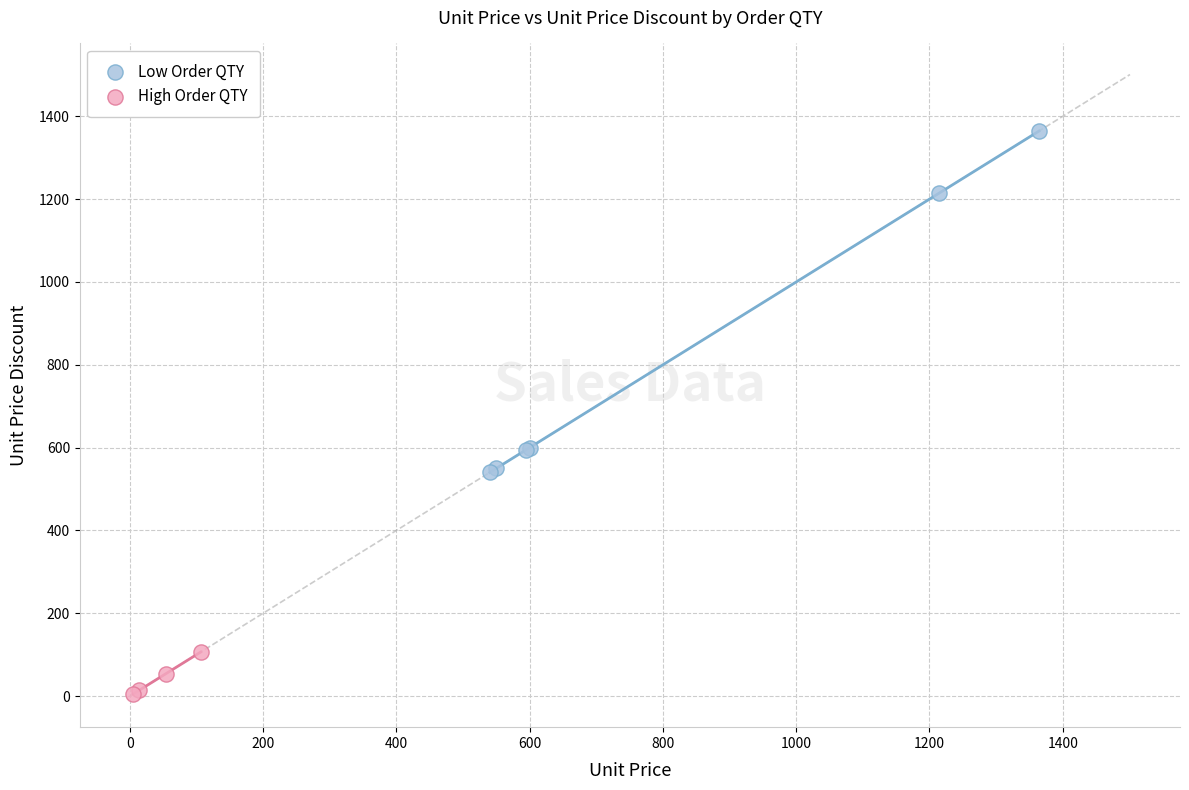

Which series contains the lowest Y value?

High Order QTY